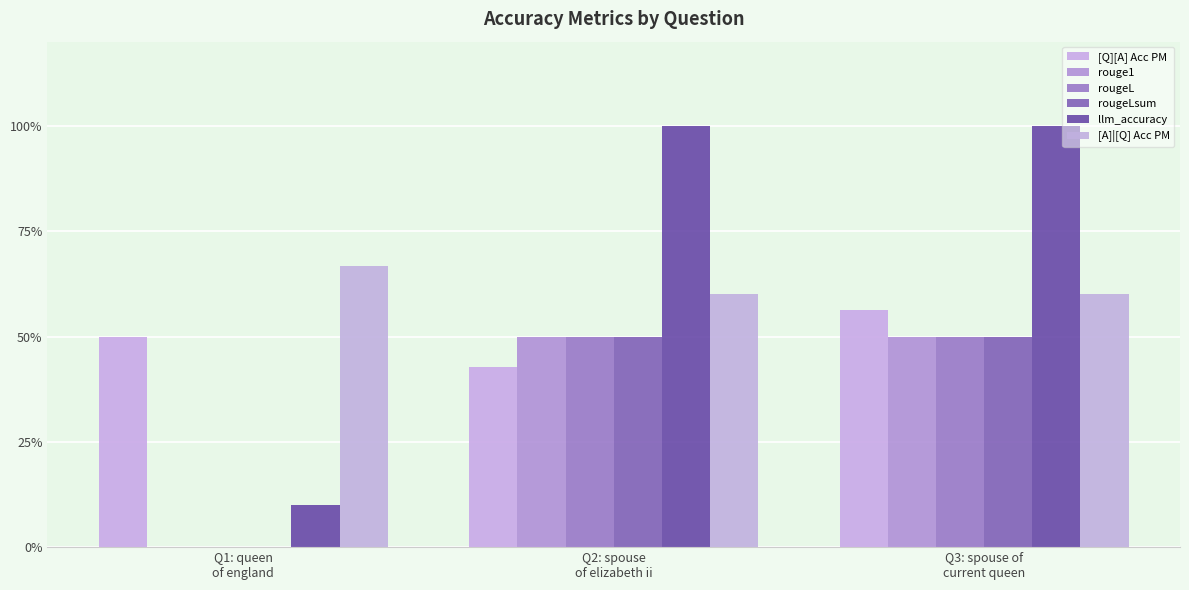

What is the value of the [Q][A] Acc PM bar at the 2nd from the left?

0.4